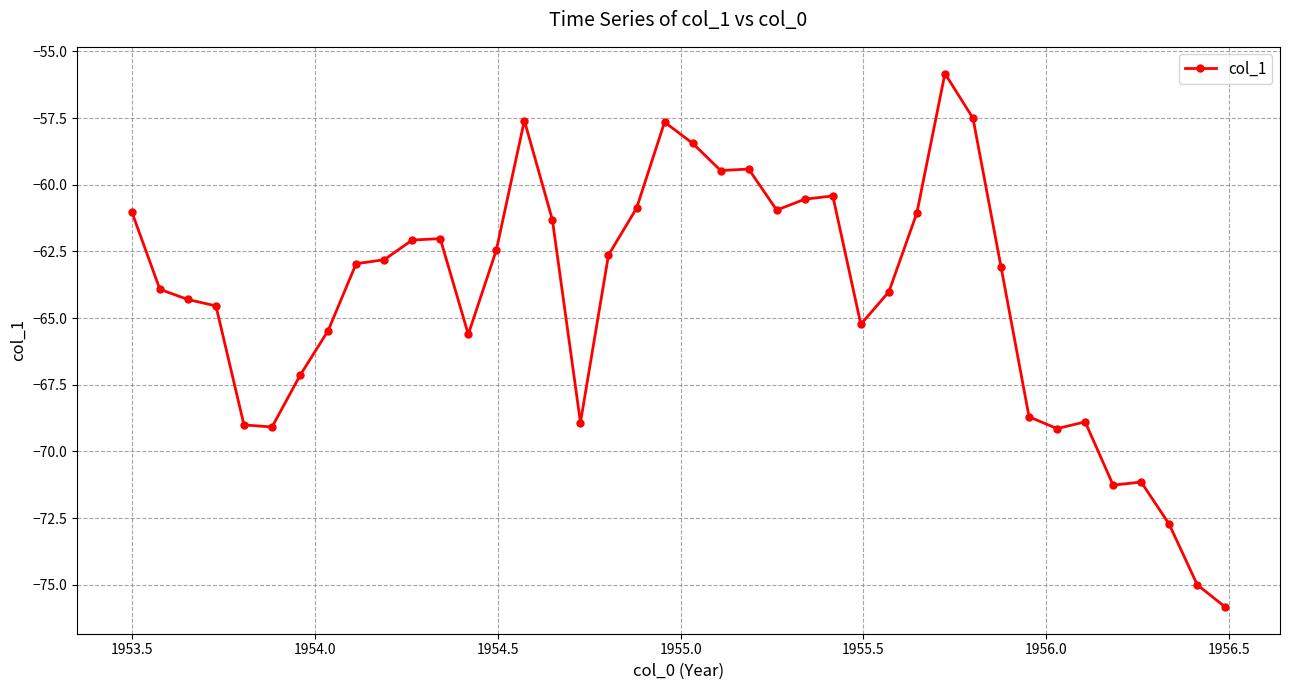

True or false: there are more than 0 points higher than both neighbors.

True